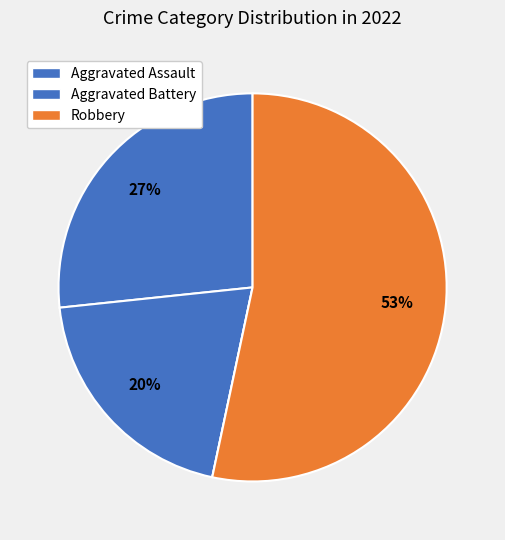

Which category has the biggest portion of the pie?

Robbery